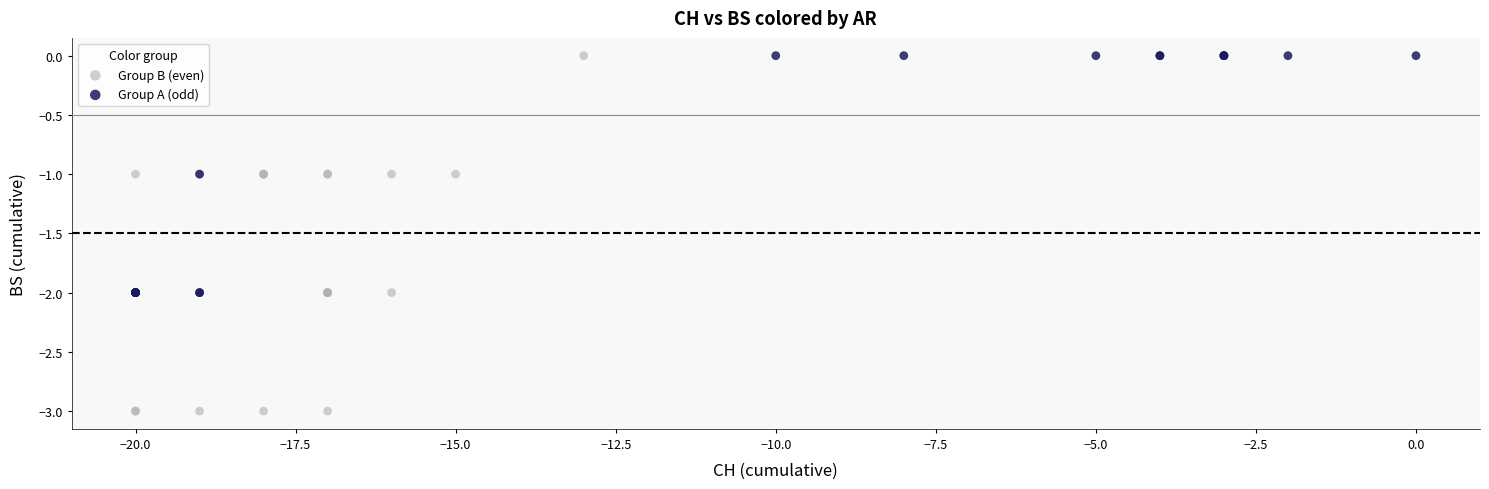

Which series contains the lowest Y value?

Group B (even)